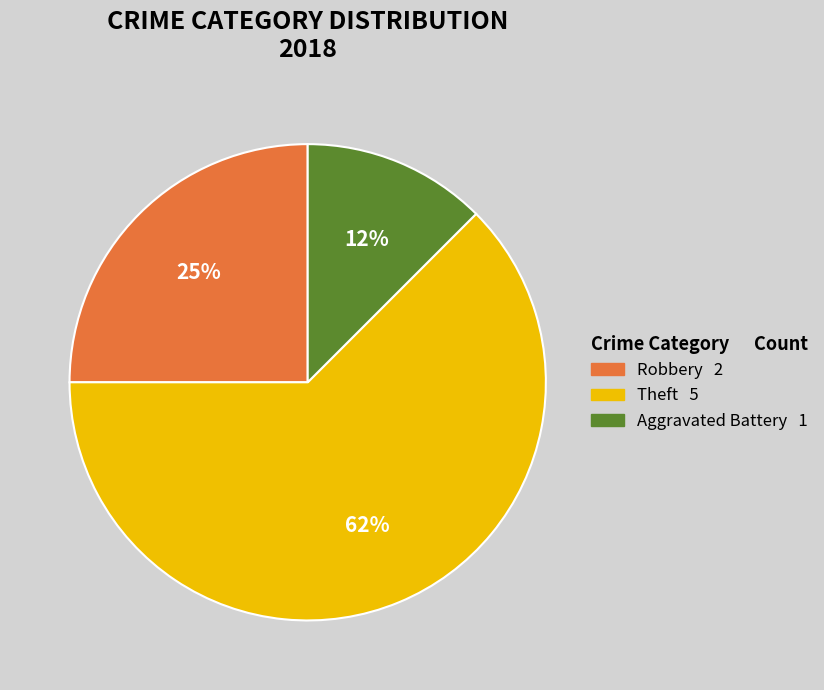

How many slices are in this pie chart?

3